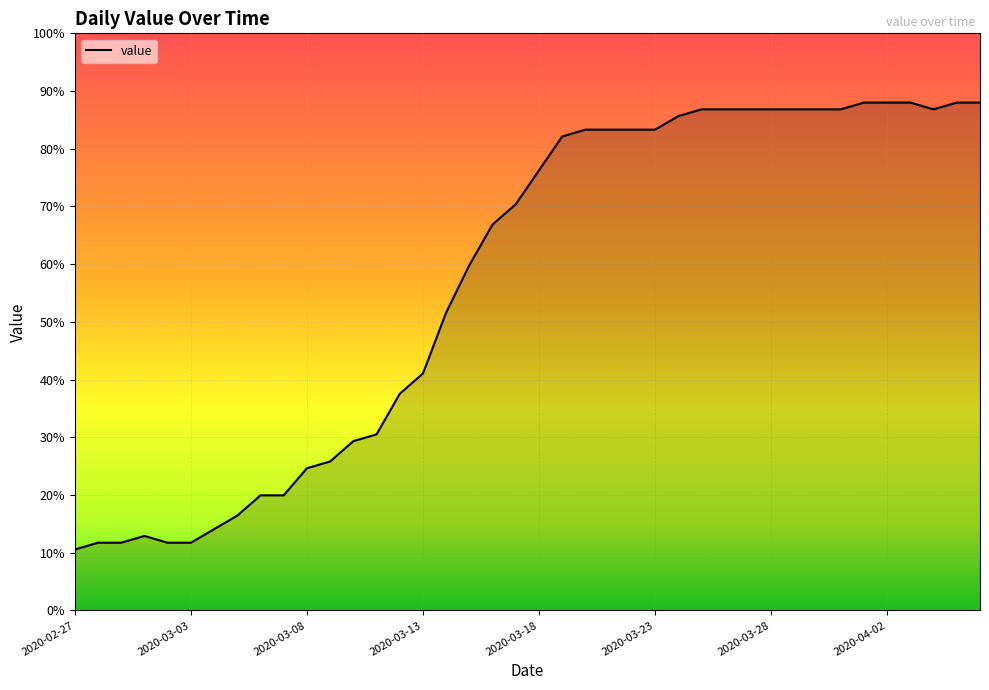

What is the minimum value shown in the chart?

10.6